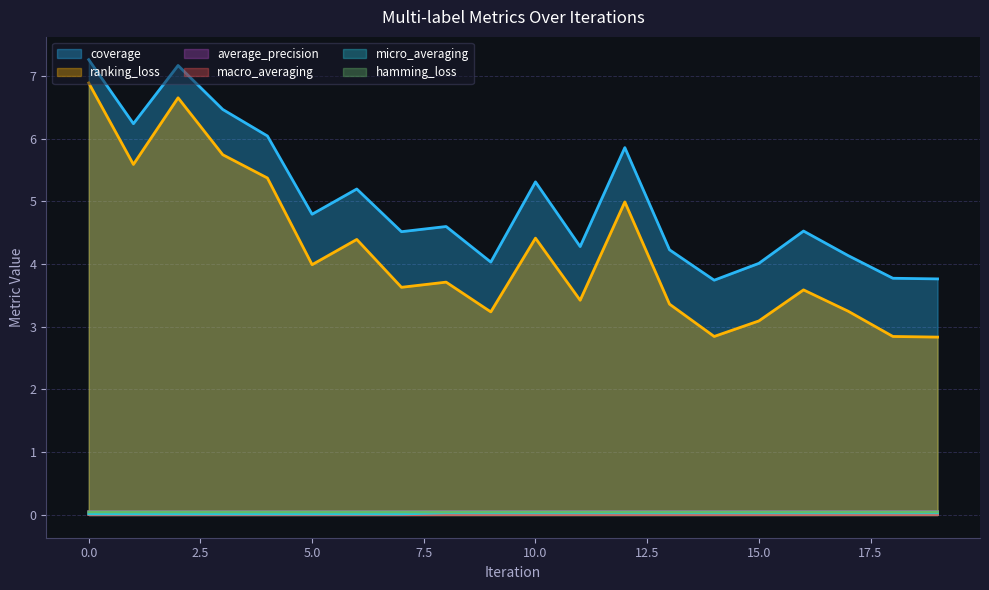

Count the macro_averaging values in the range 0 to 1.

20